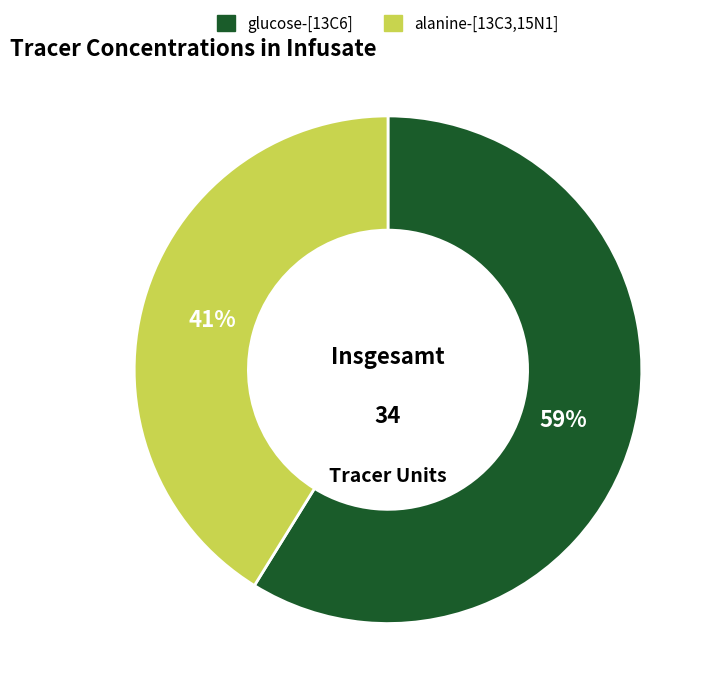

Is there a majority slice in this chart?

Yes